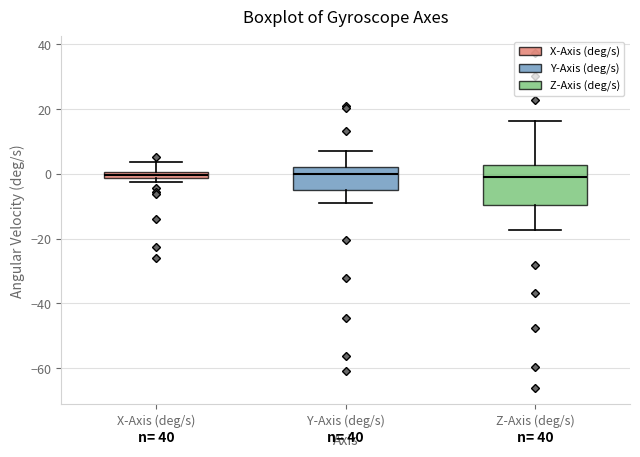

Where does the upper whisker of the box for Y-Axis (deg/s) end on the y-axis? The values are not printed on the chart, so give them approximately, as read against the axis.

8